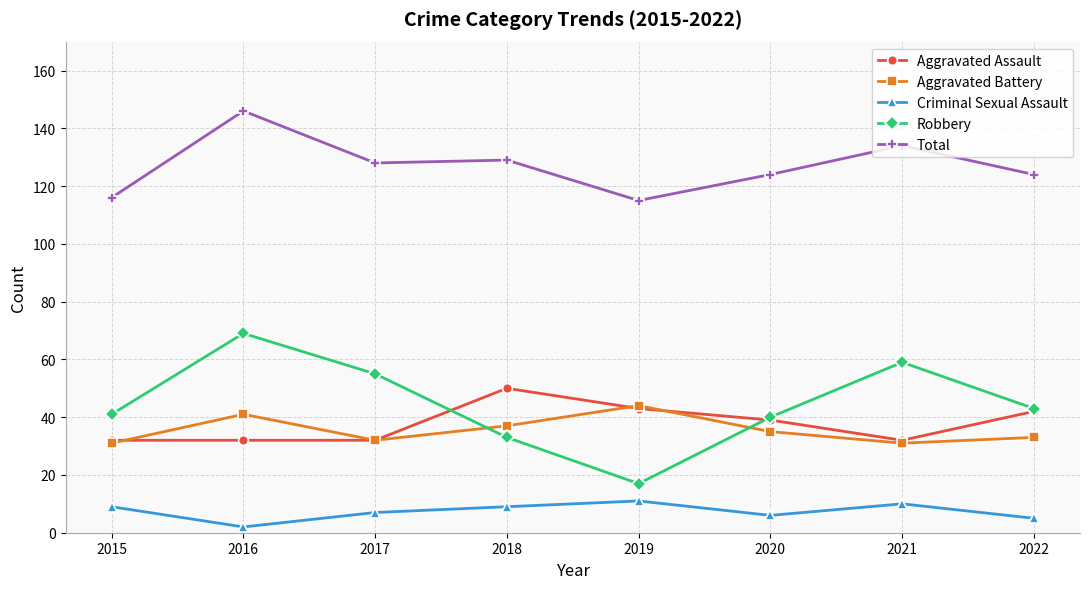

Which series changed the most between 2020 and 2021?

Robbery